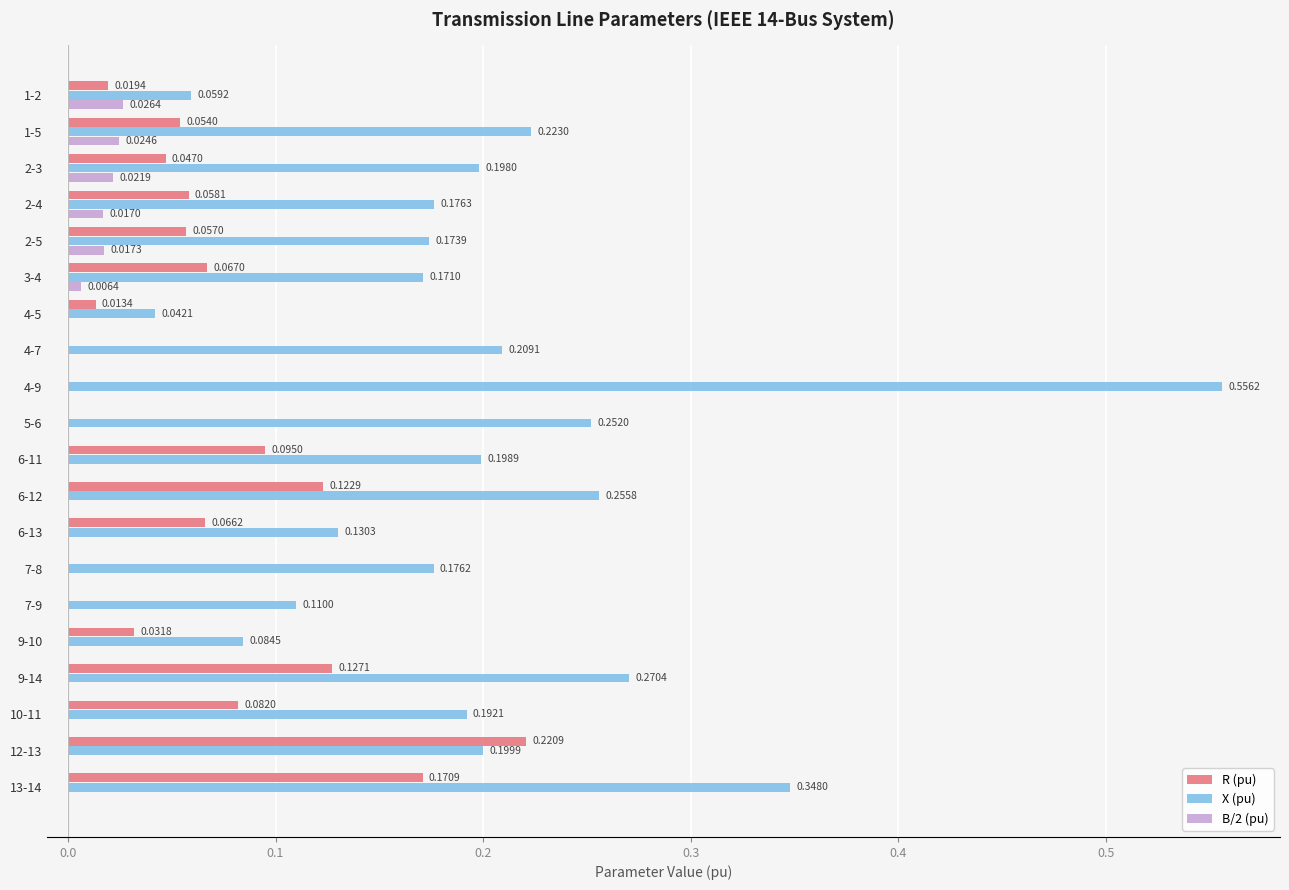

What is the sum of all R (pu) values?

1.2